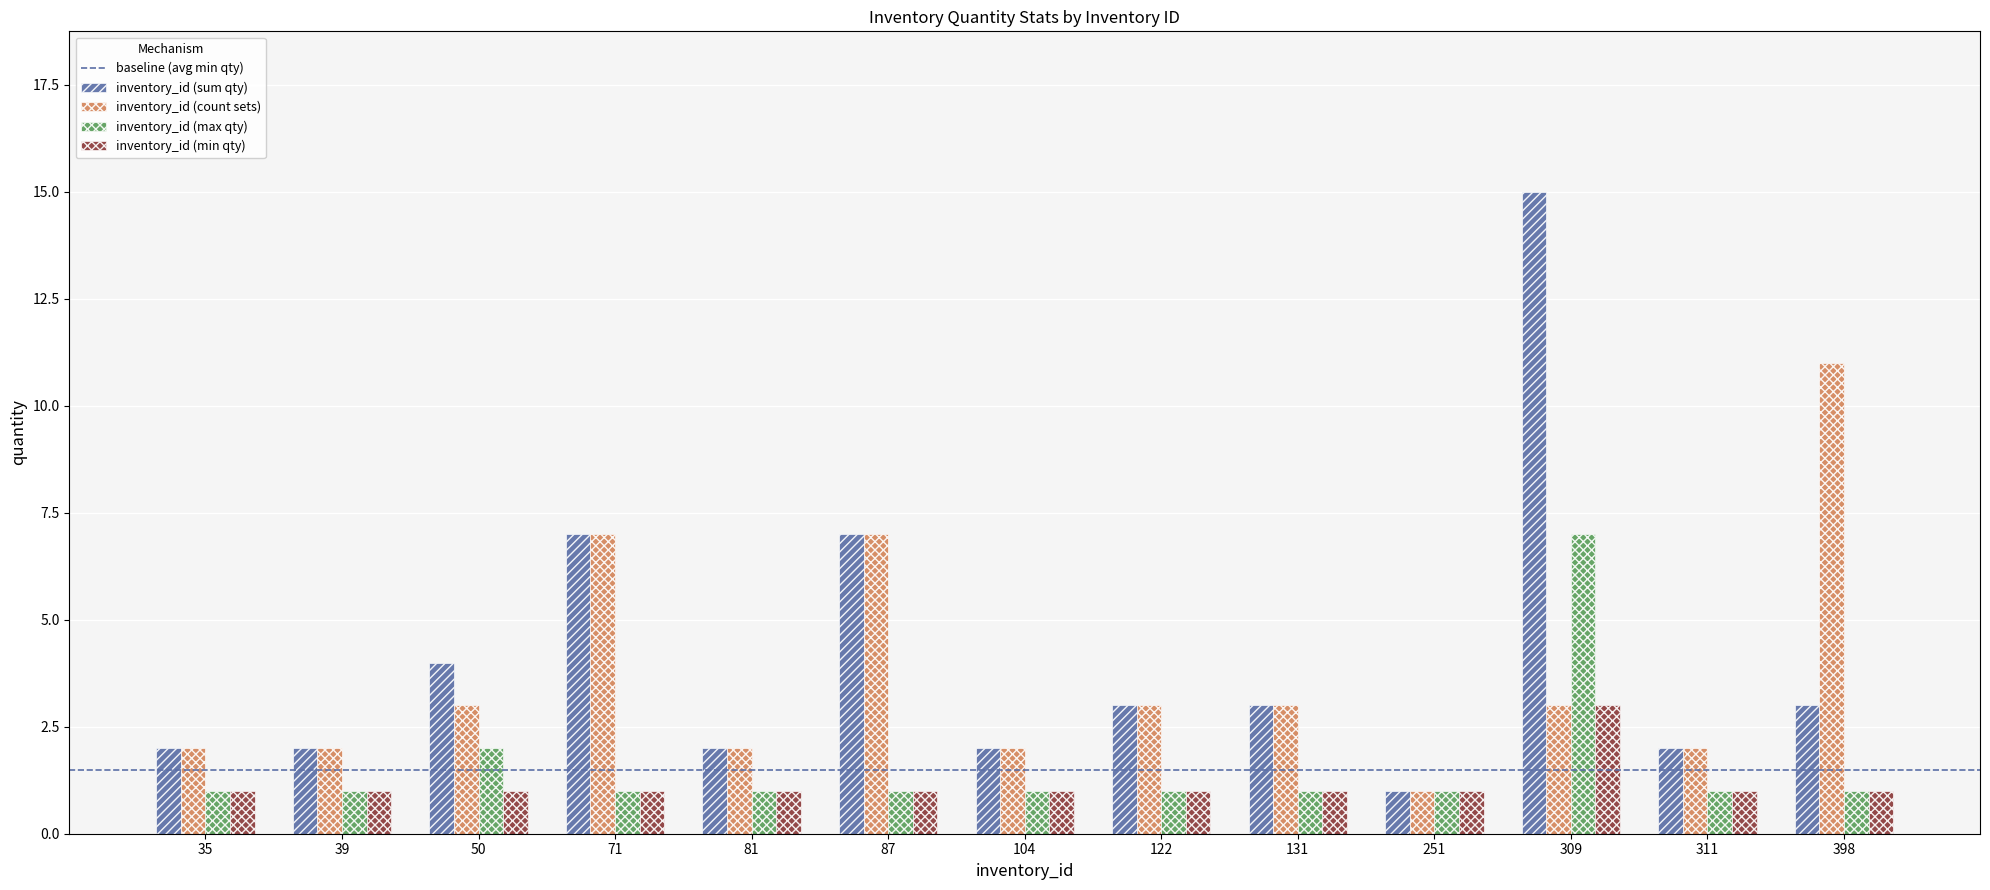

How many series are shown in this chart?

4